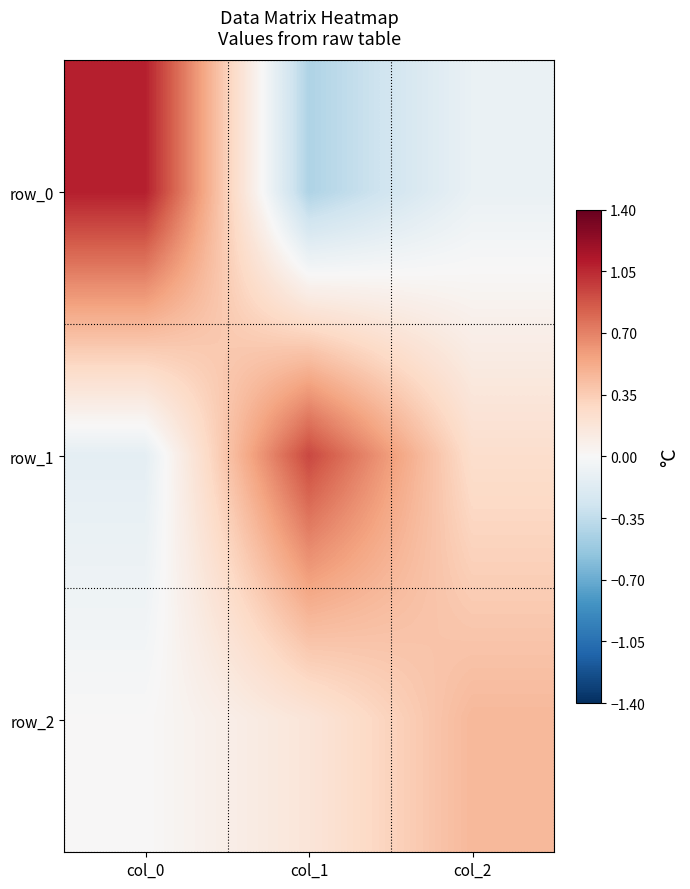

What is the total value across all series at col_0?

1.0